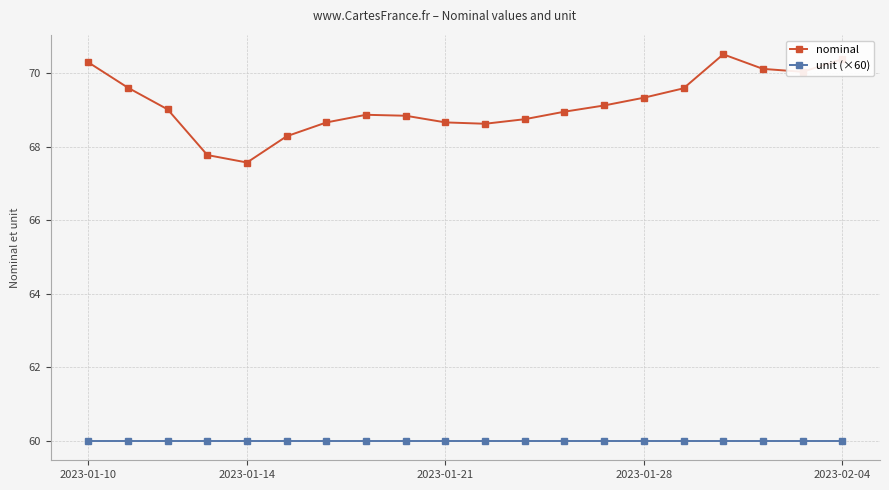

What is the difference between the maximum and second lowest values in the nominal series?

2.7